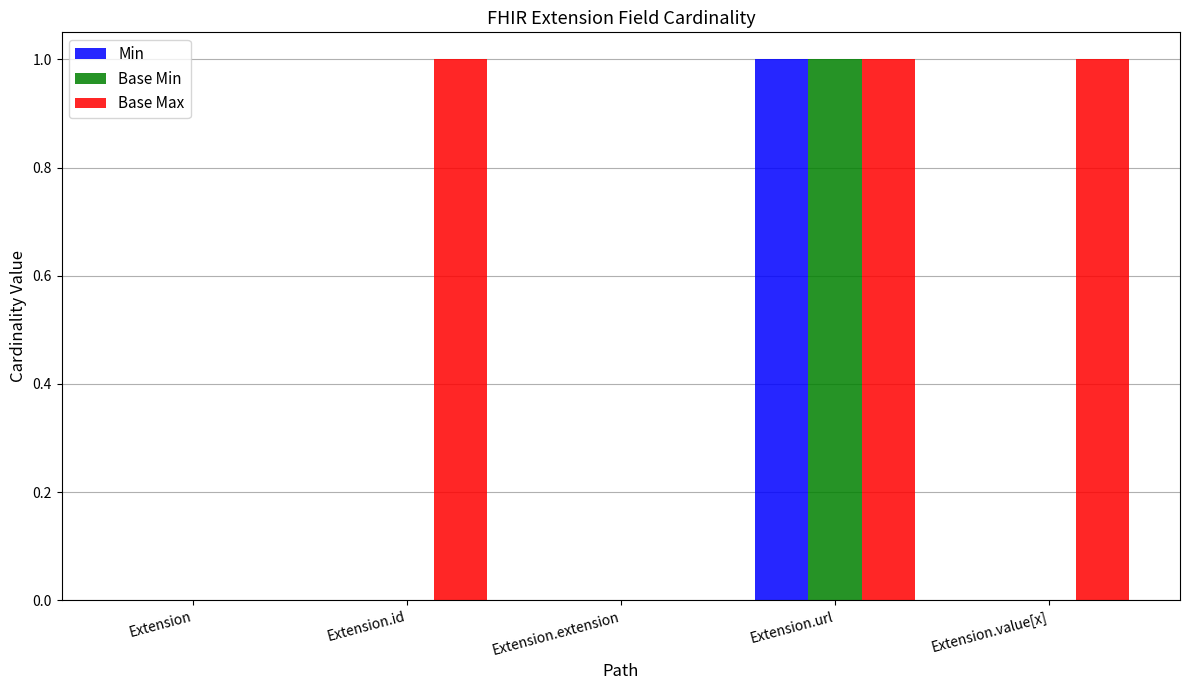

Count the Base Max values in the range 0 to 1.

5